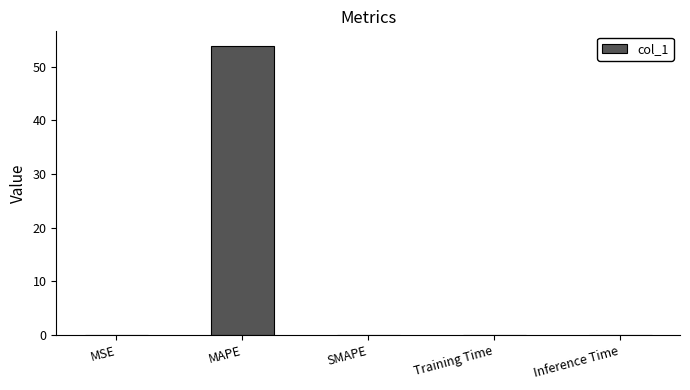

The value at MAPE is 53.9. True or false?

True